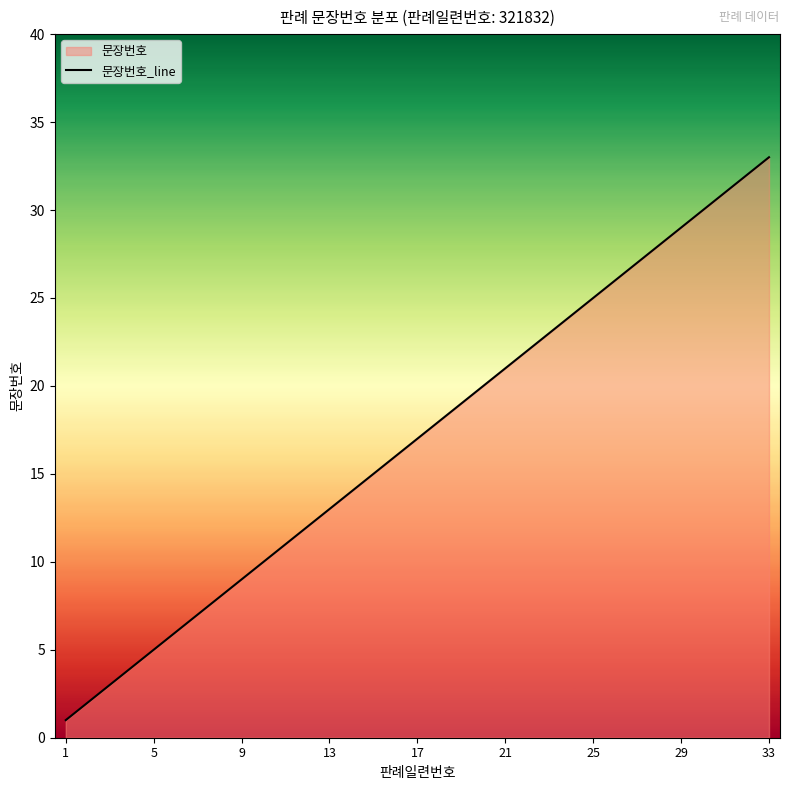

Is it true that the value at 13 is 13?

True